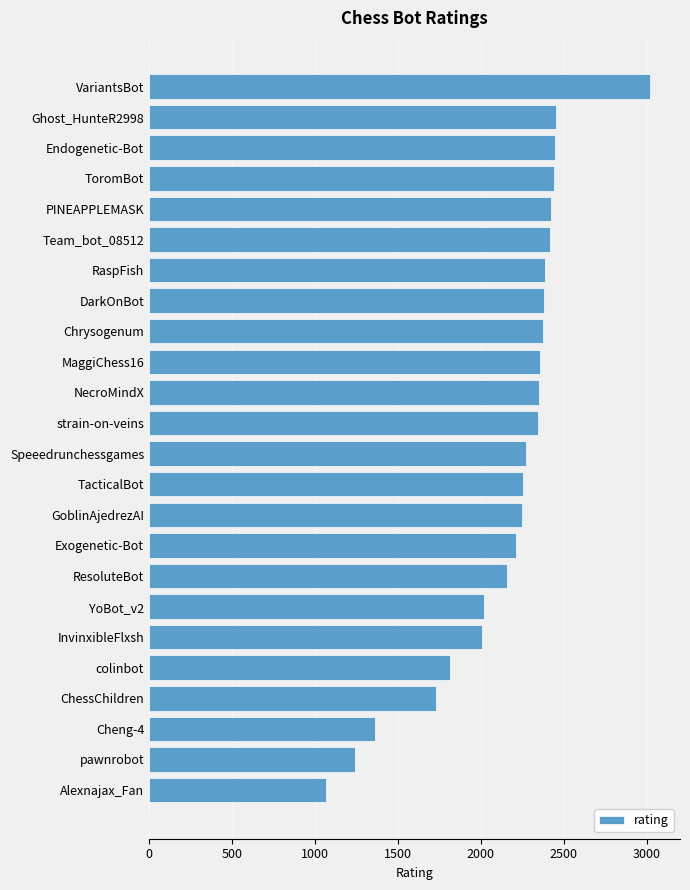

What is the sum of all values?

51777